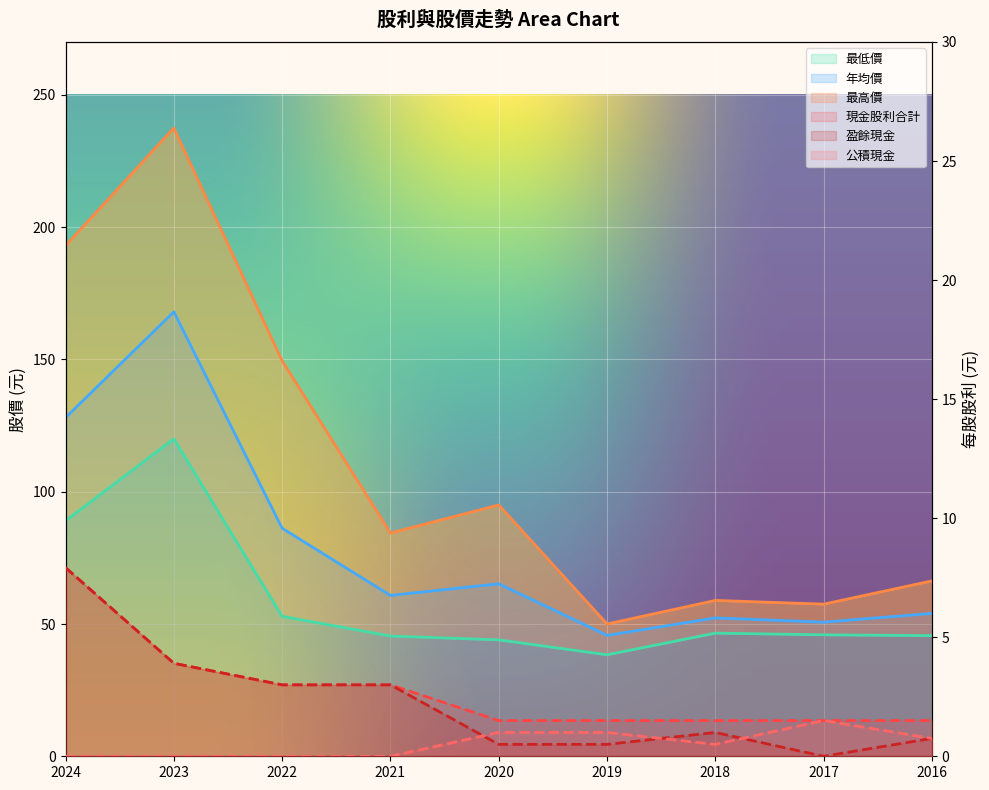

At which category is the sum across all series the highest?

2023